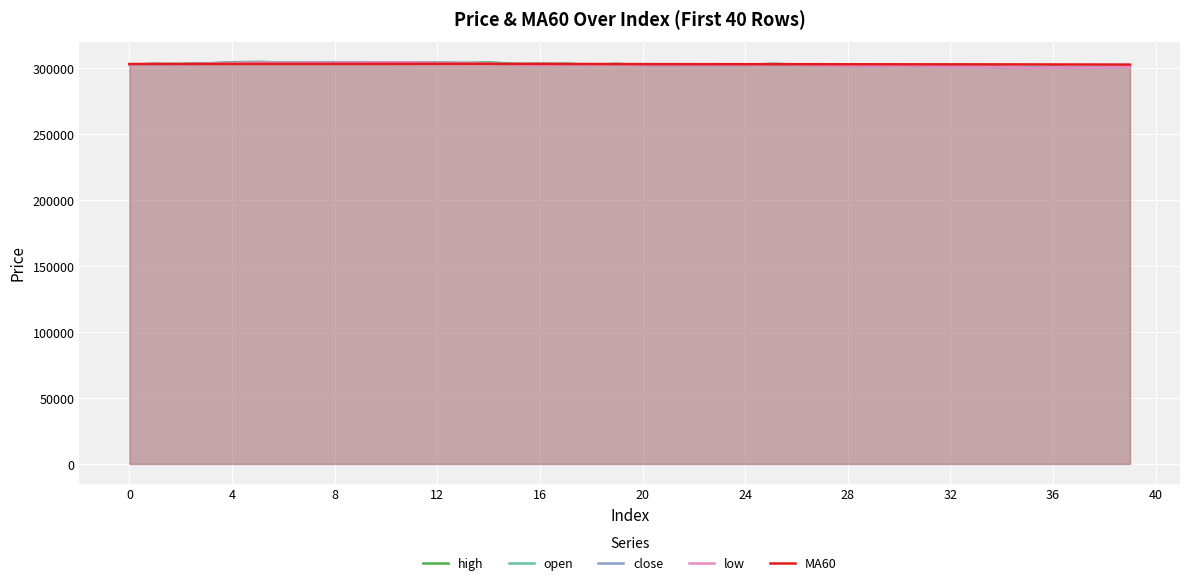

What is the value of the close point at the 35th from the left?

301100.0